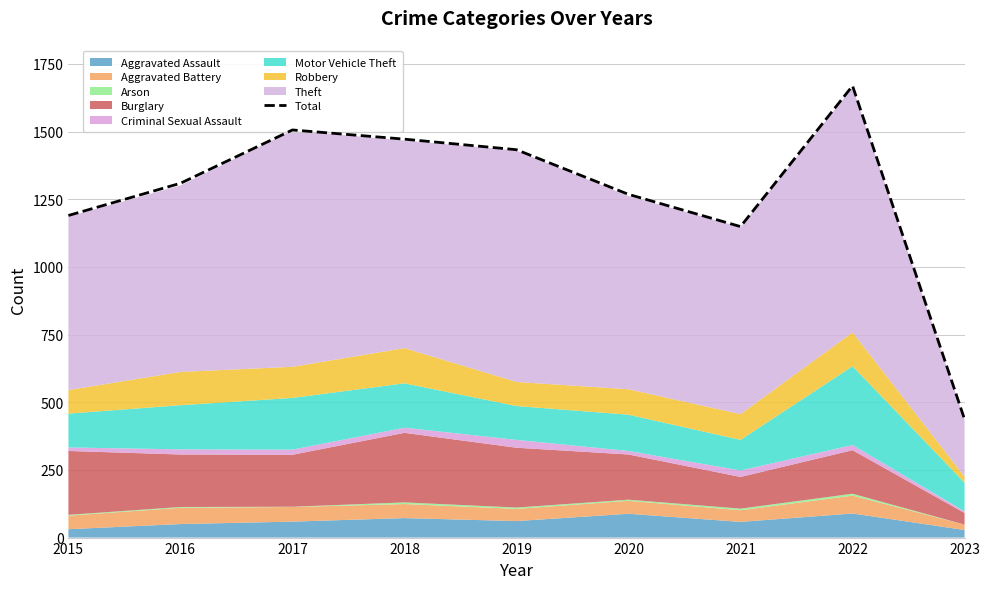

At which label is the value closest to 1053?

2021